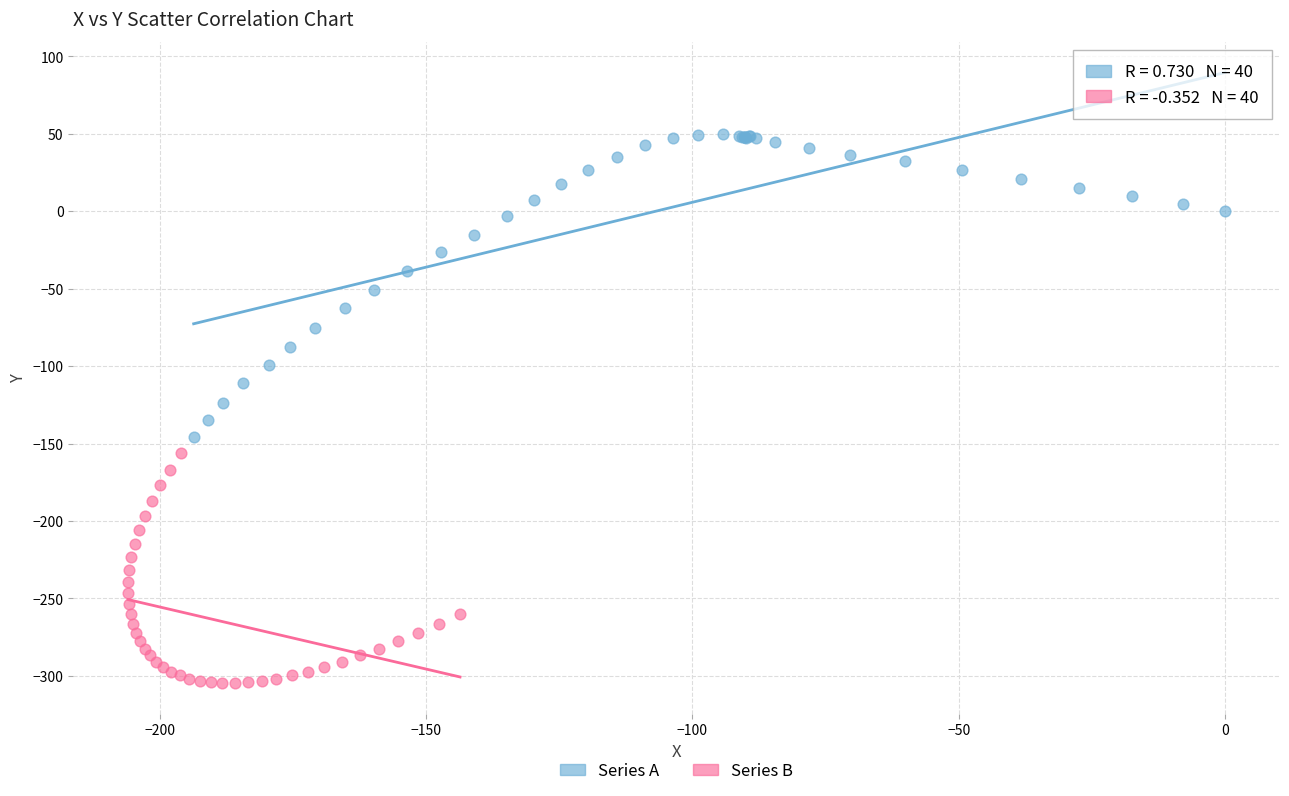

Which series has the largest Y range (max minus min)?

Series A